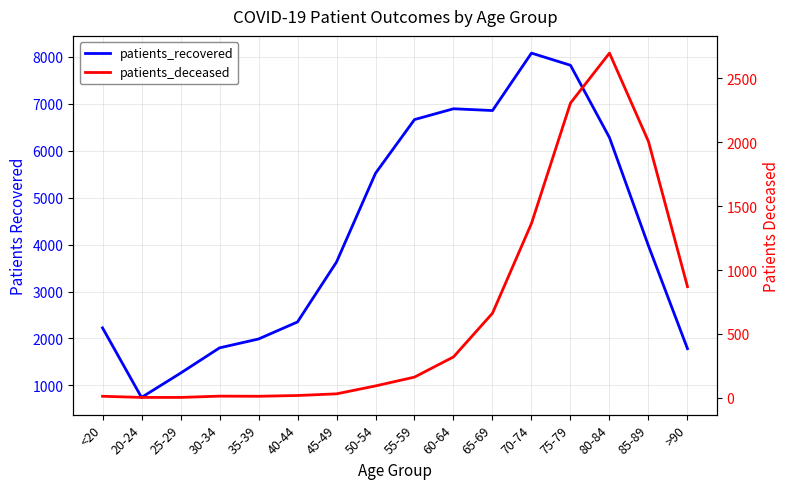

True or false: patients_recovered and patients_deceased intersect in this chart.

False